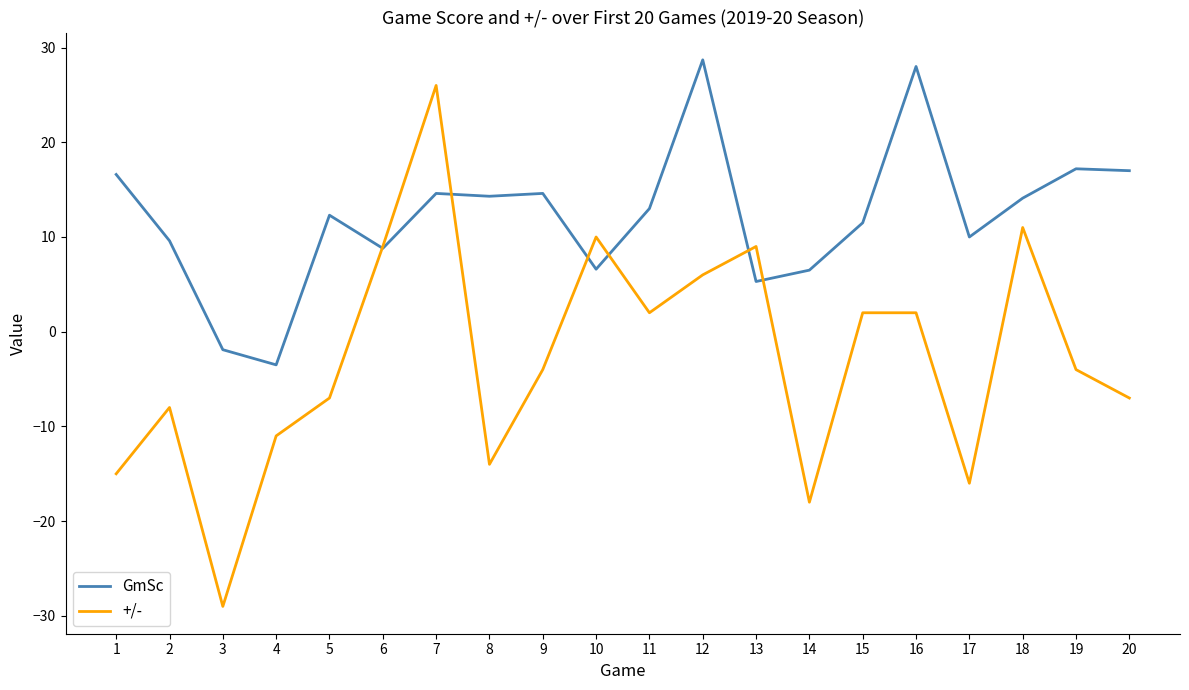

What is the spread (max minus min) of values at 1?

31.6